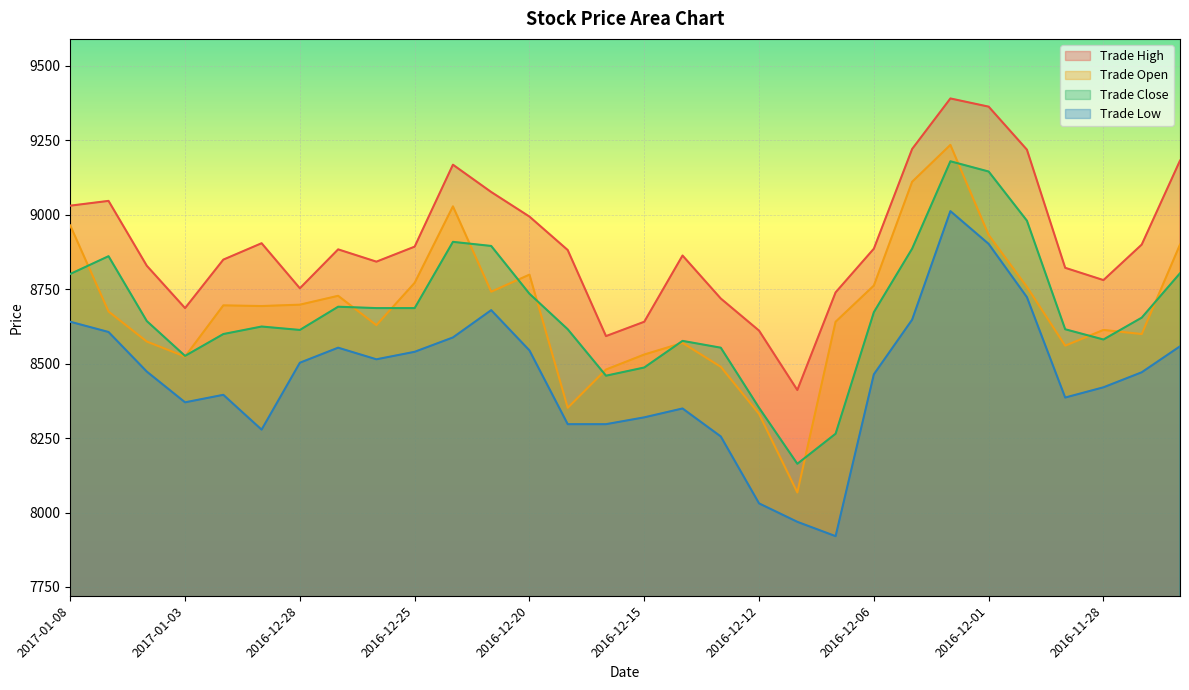

Which series ends up on top after the final intersection of Trade Close and Trade Open?

Trade Open